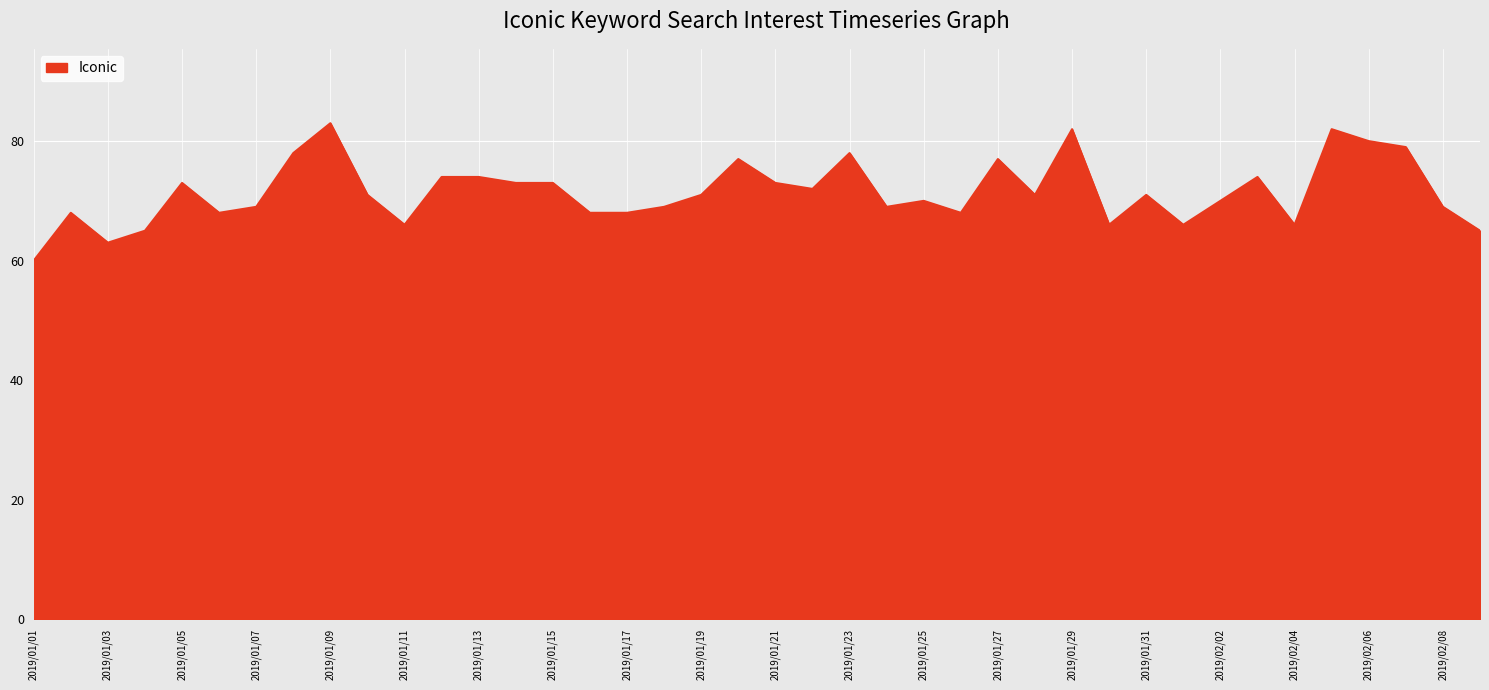

Reading left to right, what are all the values shown in this chart?

60	68	63	65	73	68	69	78	83	71	66	74	74	73	73	68	68	69	71	77	73	72	78	69	70	68	77	71	82	66	71	66	70	74	66	82	80	79	69	65